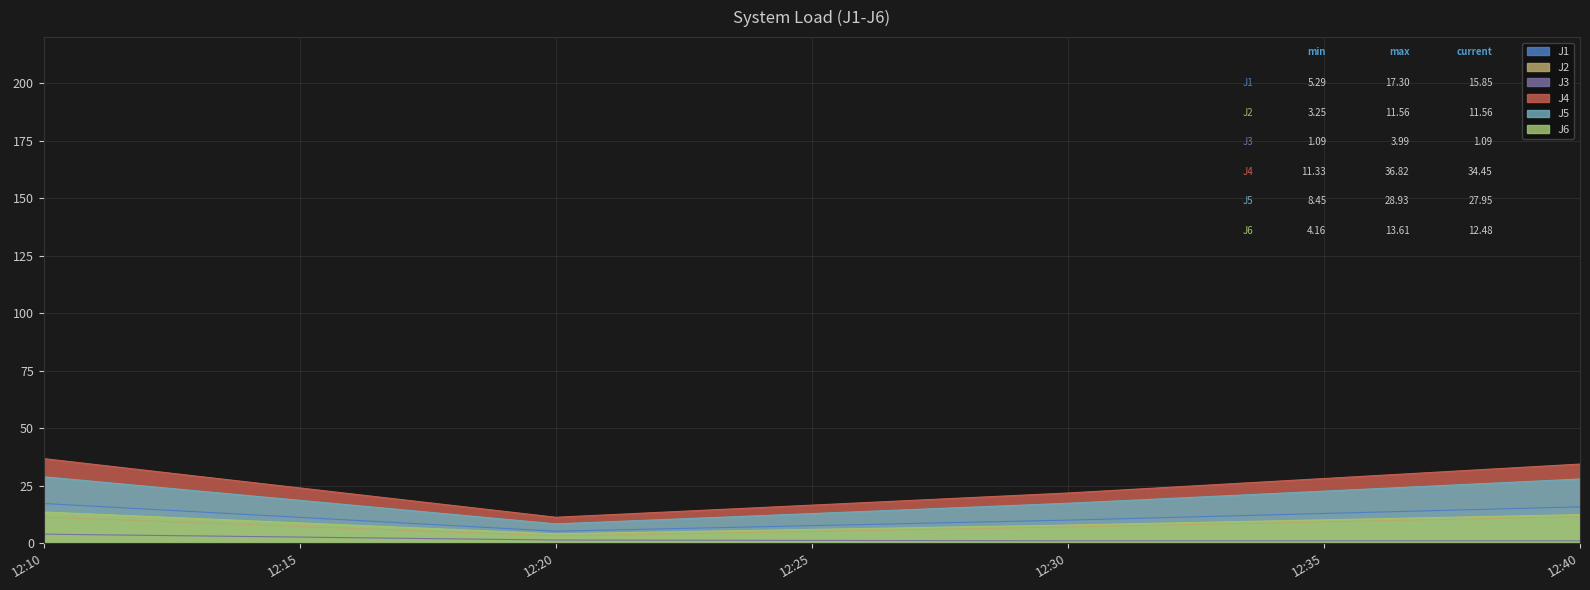

What is the approximate value of J6 at 12:30?

7.9